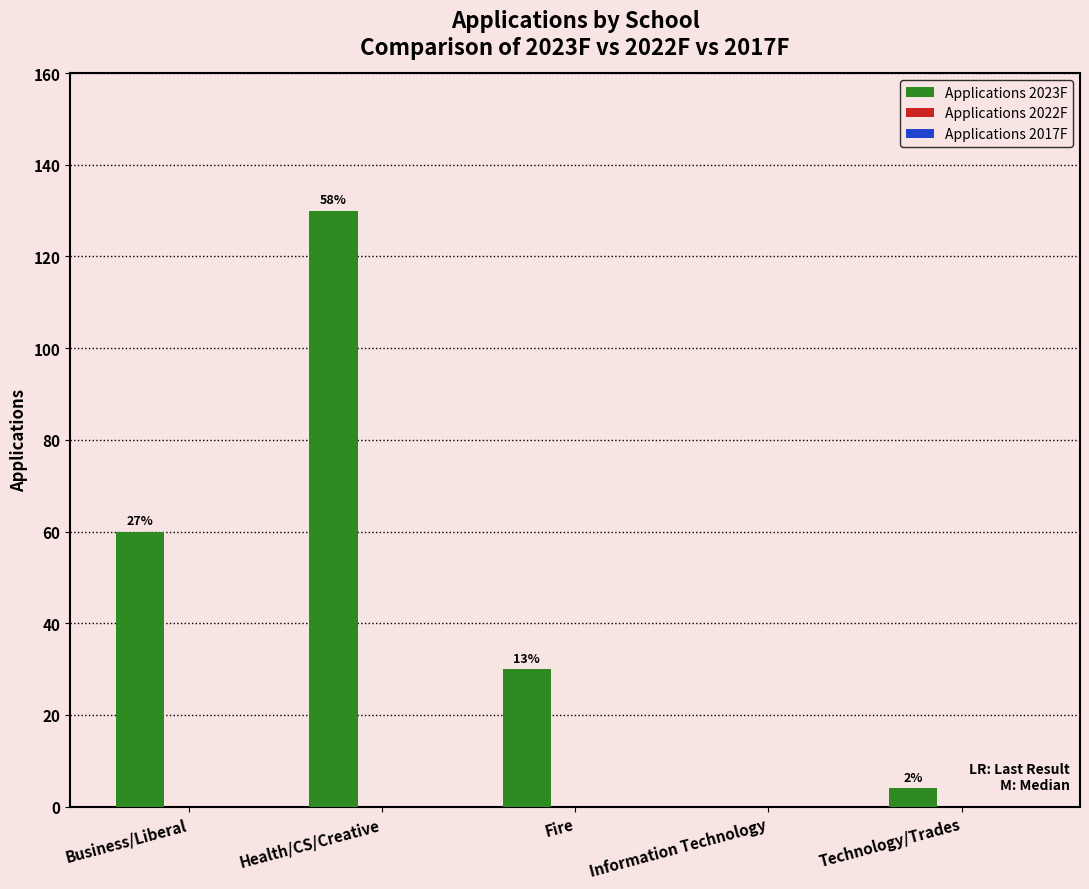

Reading left to right, transcribe all the data shown in this chart.

Applications 2023F: Business/Liberal=60	Health/CS/Creative=130	Fire=30	Information Technology=0	Technology/Trades=4
Applications 2022F: Business/Liberal=0	Health/CS/Creative=0	Fire=0	Information Technology=0	Technology/Trades=0
Applications 2017F: Business/Liberal=0	Health/CS/Creative=0	Fire=0	Information Technology=0	Technology/Trades=0